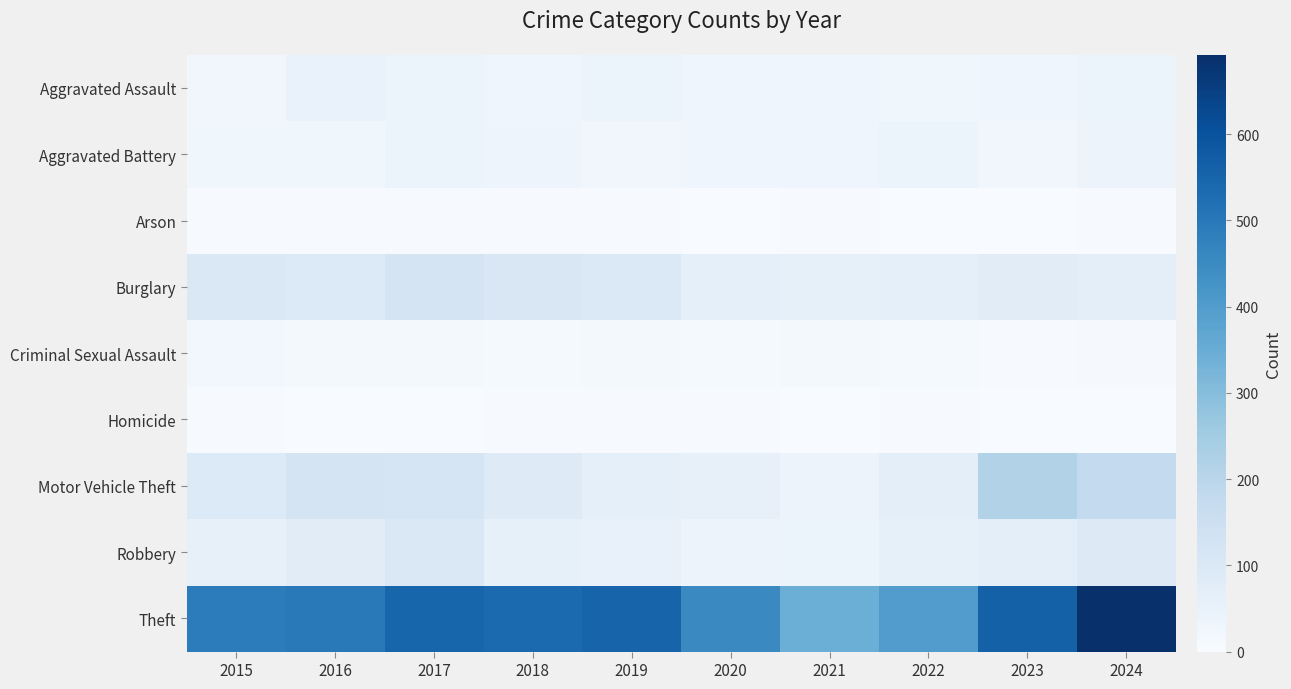

What is the total value across all series at 2018?

866